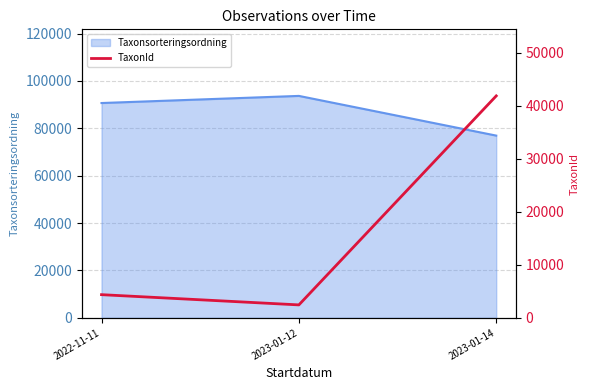

At which label is Taxonsorteringsordning closest to 85283?

2022-11-11